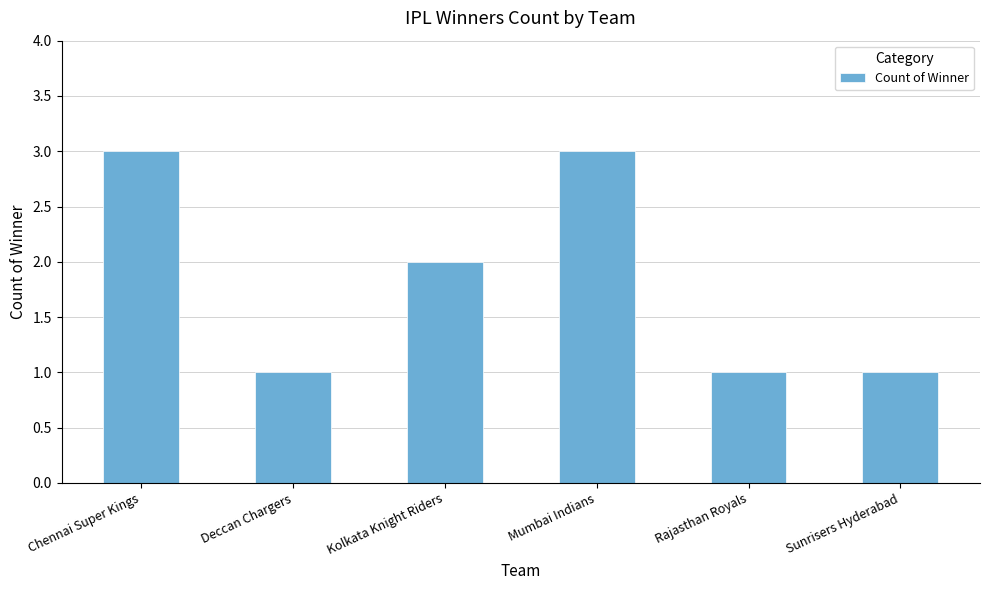

How many data points are less than 2?

3